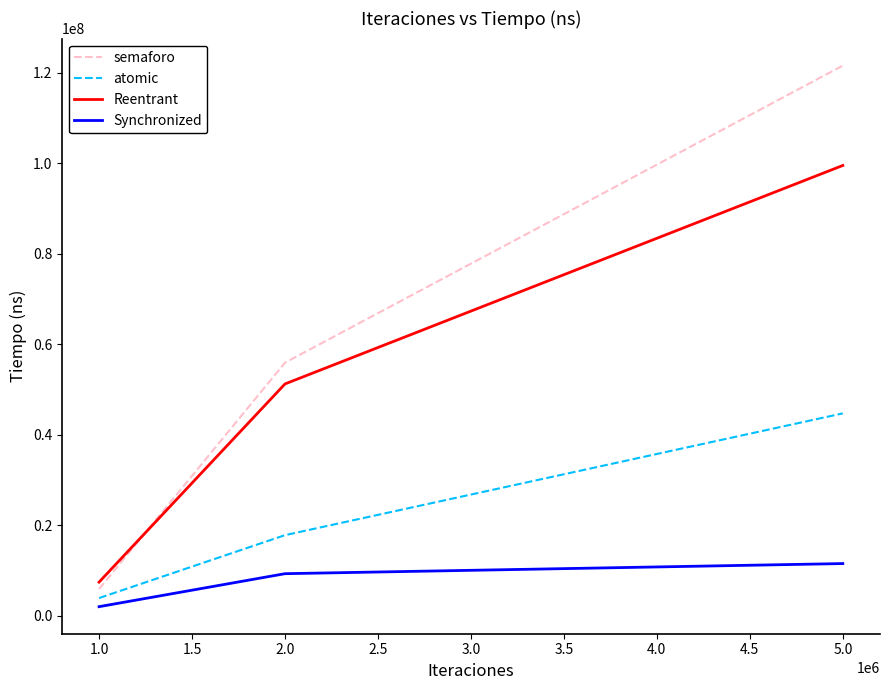

Which category has the lowest value in the semaforo series?

1.0